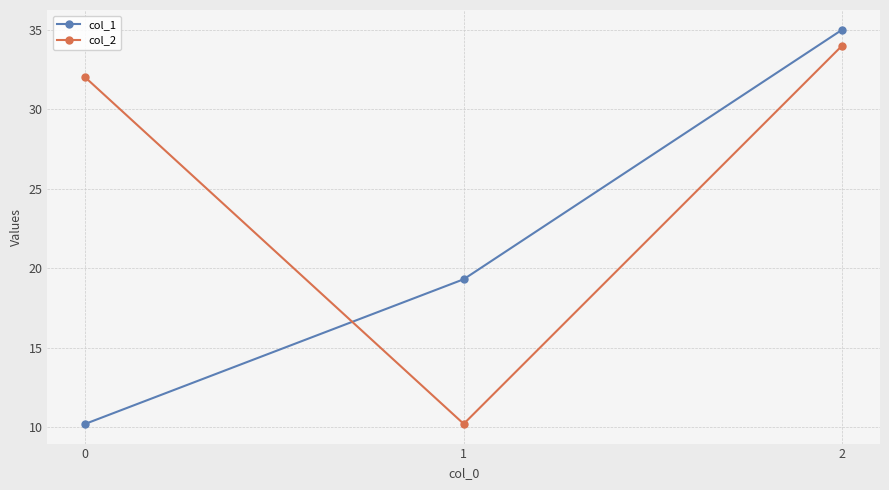

What is the difference between the maximum and minimum values in the col_1 series?

24.8